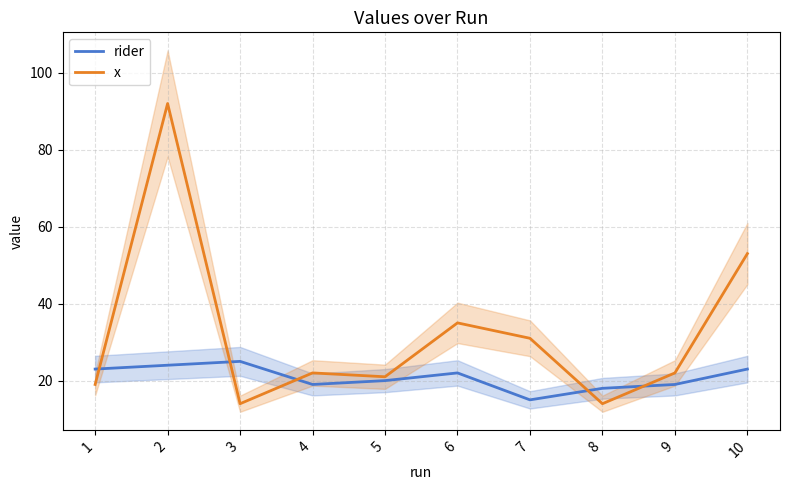

At 5, list the series in order from largest to smallest.

x, rider